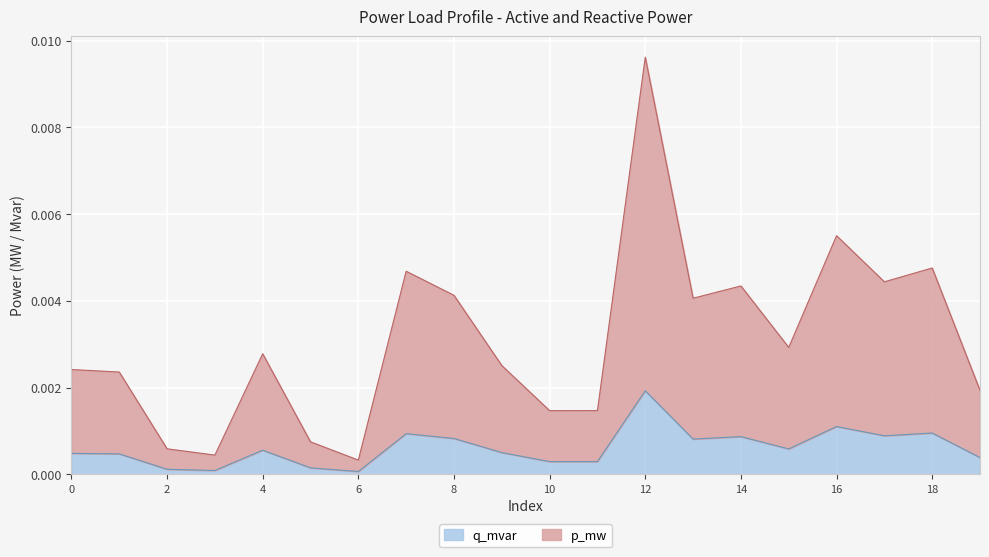

At which category is the sum across all series the highest?

12